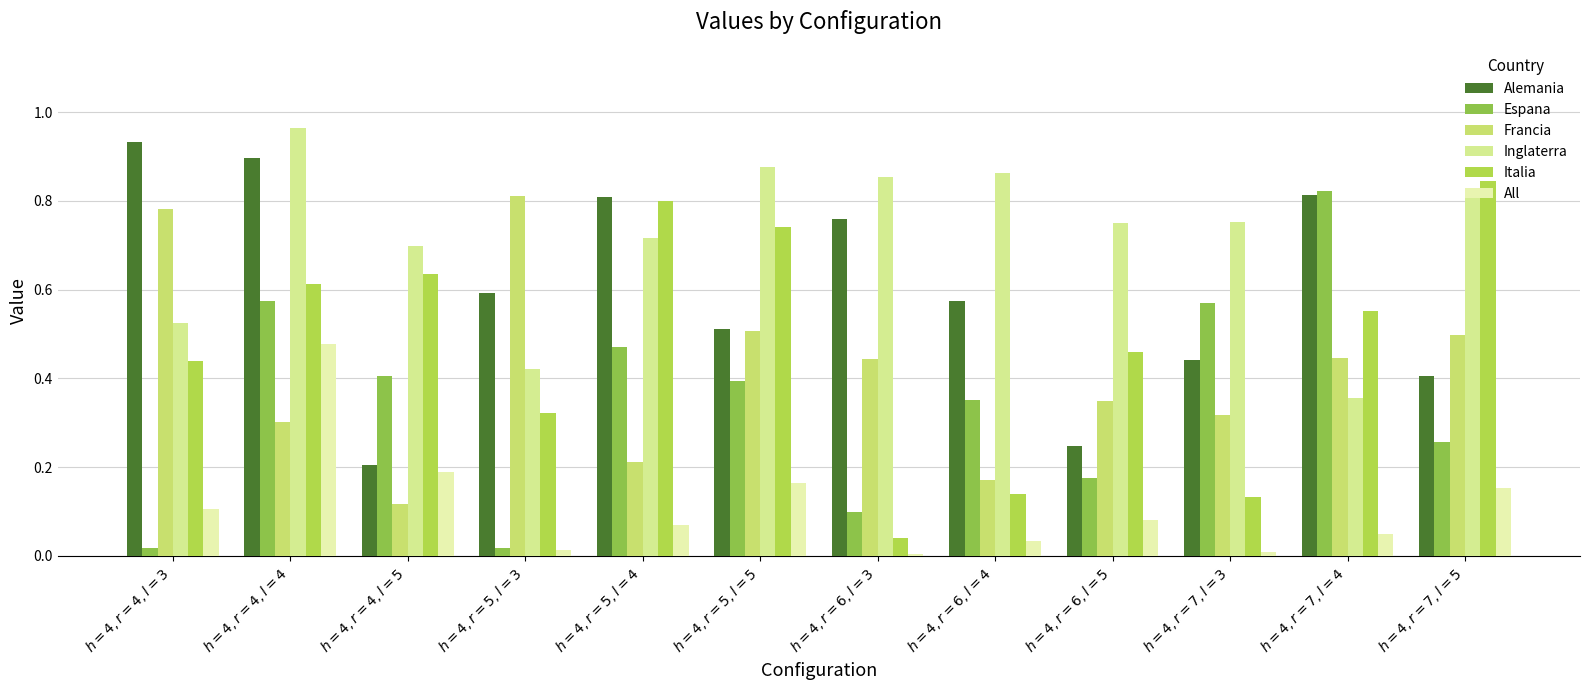

At which category is the sum across all series the highest?

$h = 4, r = 4, l = 4$